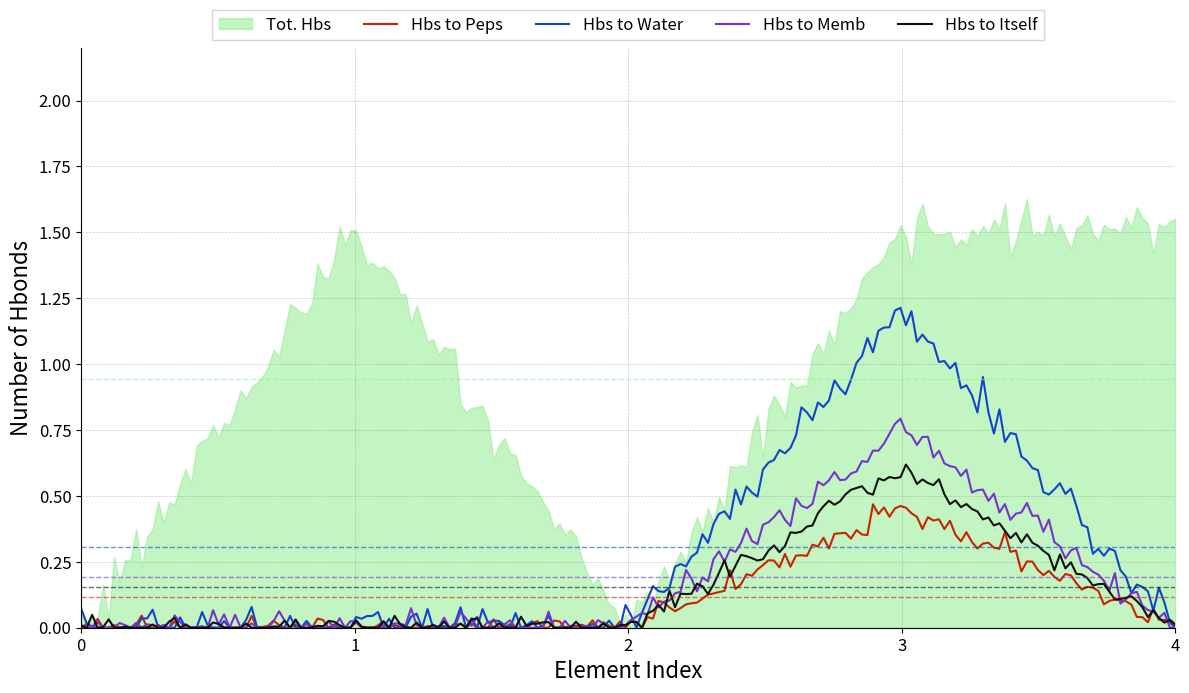

True or false: Tot. Hbs and Min intersect in this chart.

False